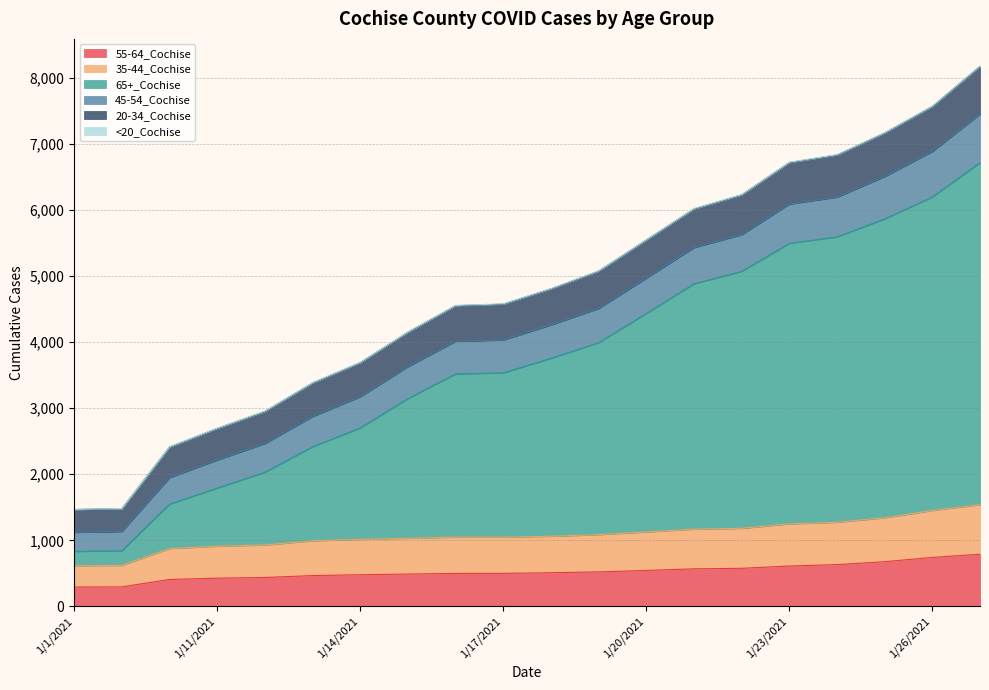

At which label does 55-64_Cochise reach its peak?

1/27/2021